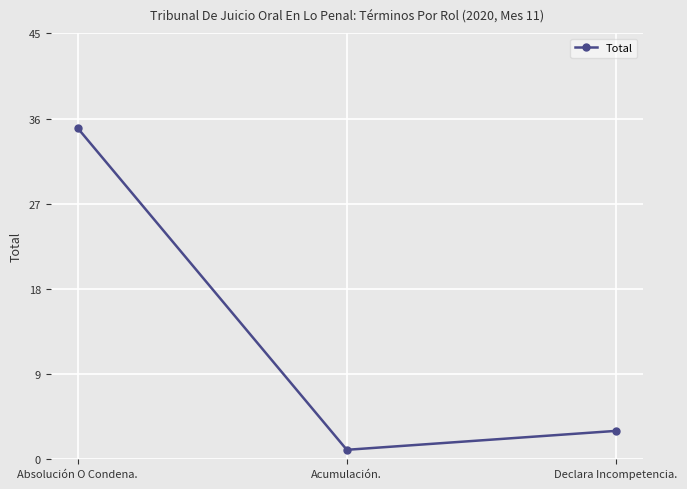

Rank the categories by value from lowest to highest.

Acumulación., Declara Incompetencia., Absolución O Condena.